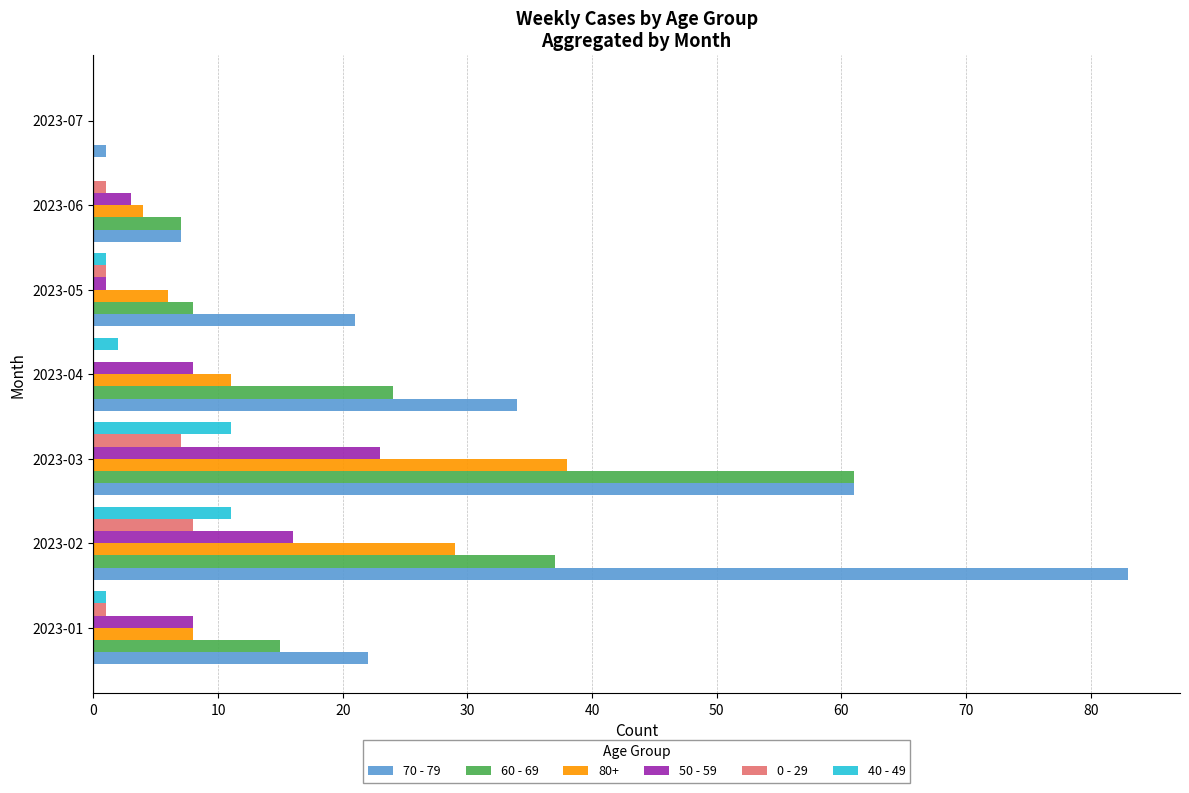

Is it true that 40 - 49 equals 11 at 2023-02?

True